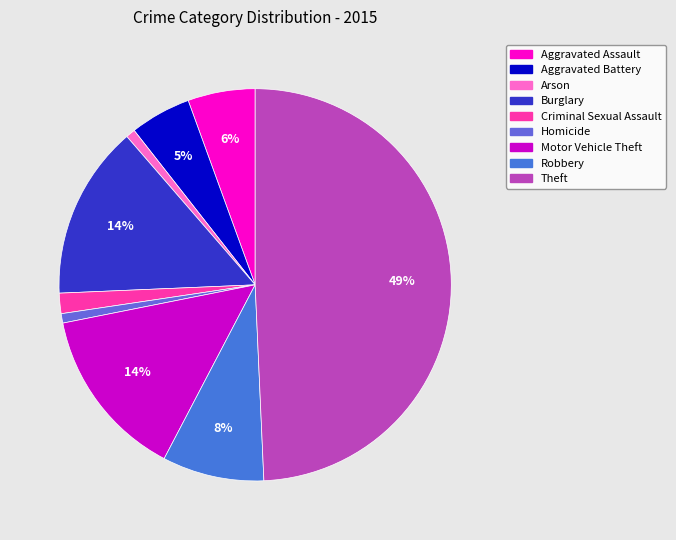

True or false: Criminal Sexual Assault accounts for 2% of the total.

True